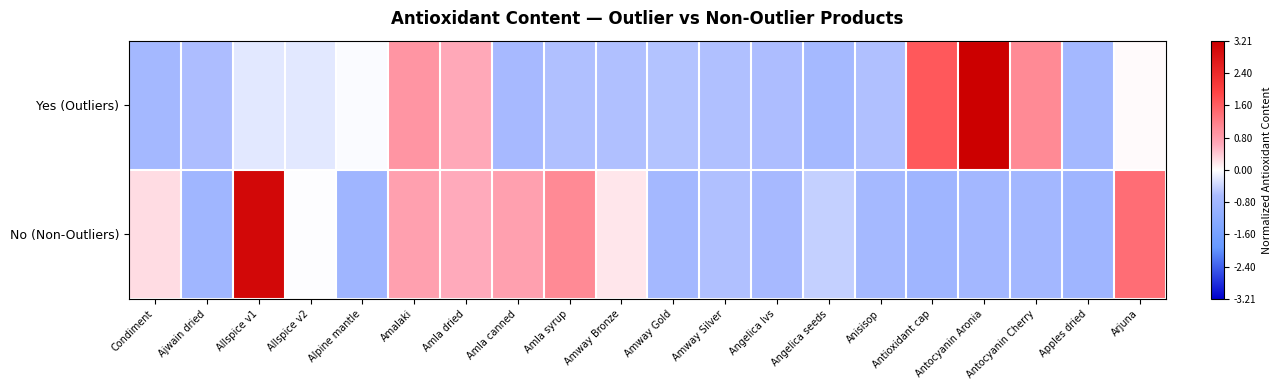

Reading right to left, what are all the values shown in this chart?

Yes (Outliers): Arjuna=0.0	Apples dried=-0.7	Antocyanin Cherry=1.0	Antocyanin Aronia=3.2	Antioxidant cap=1.7	Anisisop=-0.6	Angelica seeds=-0.7	Angelica lvs=-0.6	Amway Silver=-0.6	Amway Gold=-0.6	Amway Bronze=-0.6	Amla syrup=-0.6	Amla canned=-0.7	Amla dried=0.7	Amalaki=0.9	Alpine mantle=-0.0	Allspice v2=-0.2	Allspice v1=-0.2	Ajwain dried=-0.6	Condiment=-0.7
No (Non-Outliers): Arjuna=1.4	Apples dried=-0.8	Antocyanin Cherry=-0.8	Antocyanin Aronia=-0.8	Antioxidant cap=-0.8	Anisisop=-0.7	Angelica seeds=-0.4	Angelica lvs=-0.7	Amway Silver=-0.6	Amway Gold=-0.7	Amway Bronze=0.2	Amla syrup=1.0	Amla canned=0.8	Amla dried=0.6	Amalaki=0.8	Alpine mantle=-0.8	Allspice v2=-0.0	Allspice v1=3.0	Ajwain dried=-0.8	Condiment=0.3